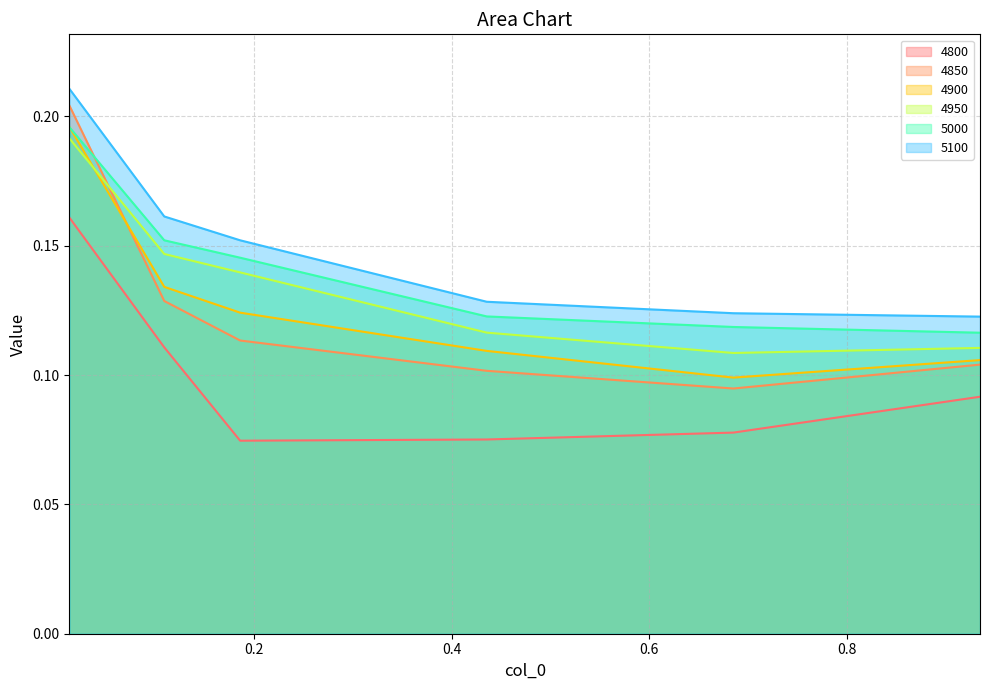

Which category has the highest value across all series?

0.0136986301369863